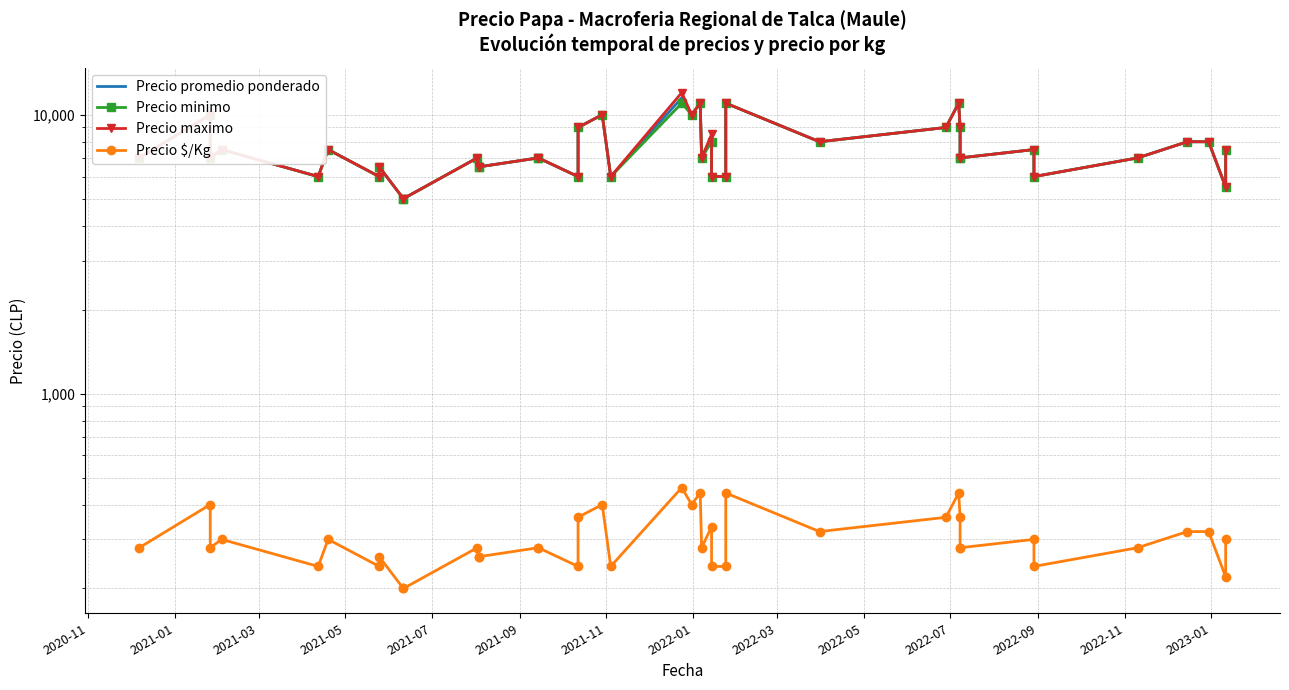

True or false: Precio $/Kg has a value of 429 at 2020-11.

False